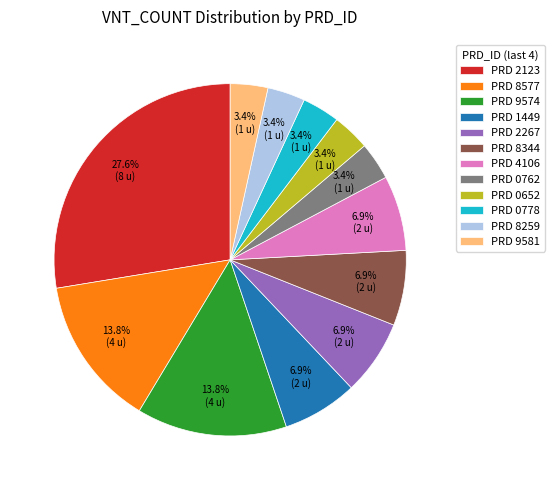

What portion of the pie excludes PRD 0652?

96.6%